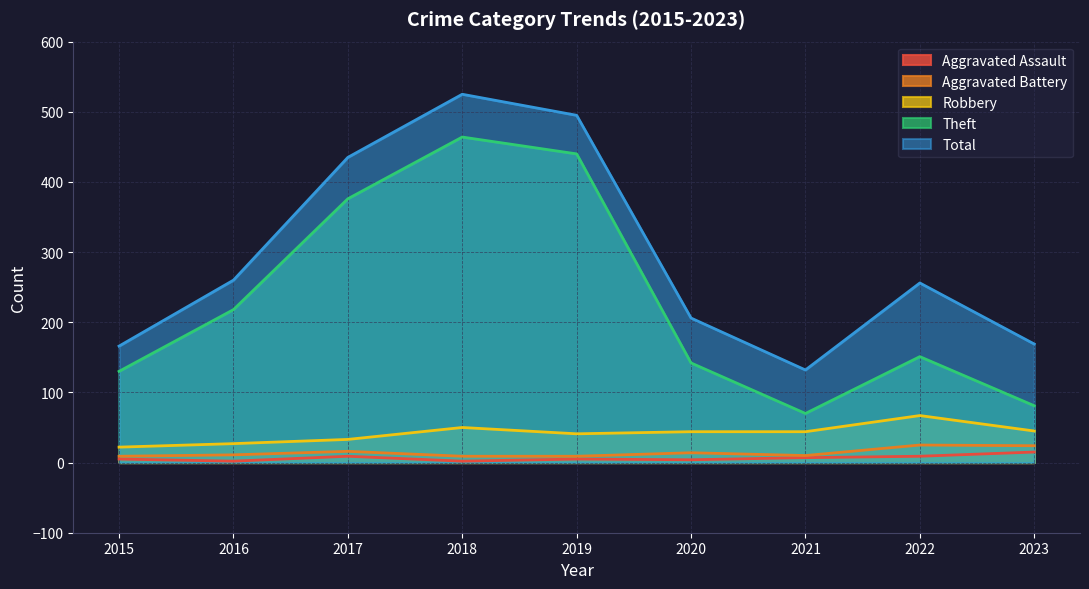

What value does the Theft series have at 2022, to the nearest 5?

150